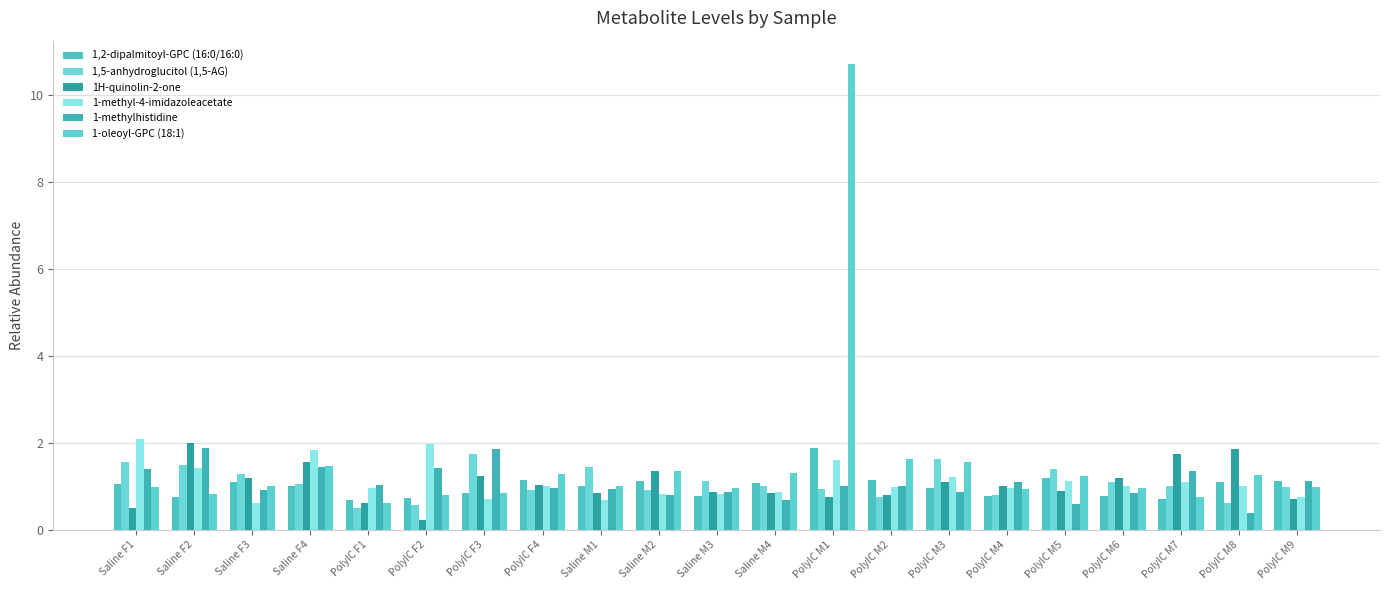

At which label does 1-methylhistidine reach its minimum?

PolyIC M8